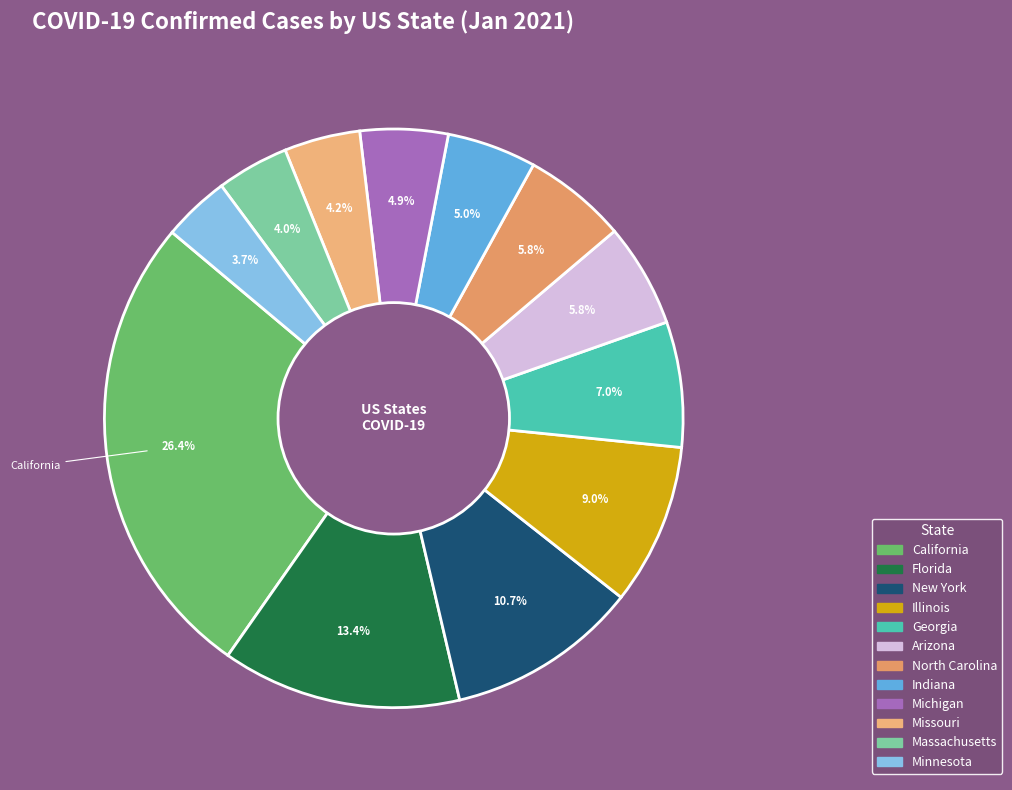

How many slices are in this pie chart?

12